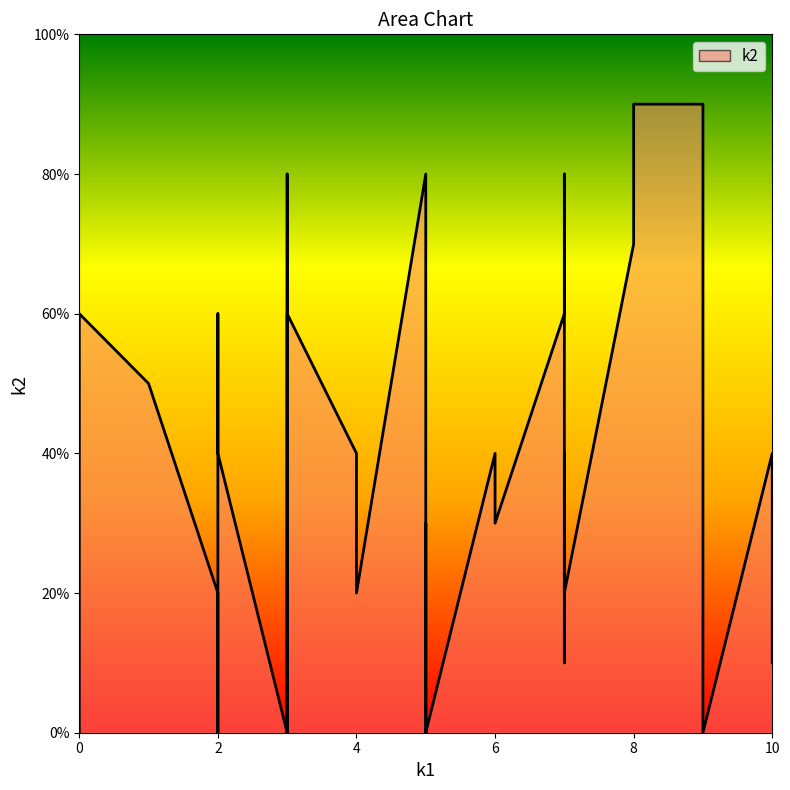

How many distinct data groups are displayed?

1